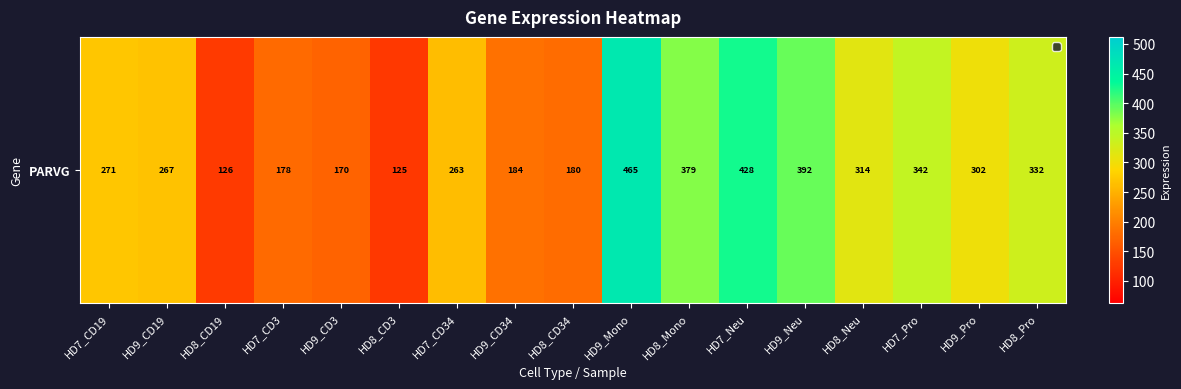

What is the greatest value displayed?

465.3